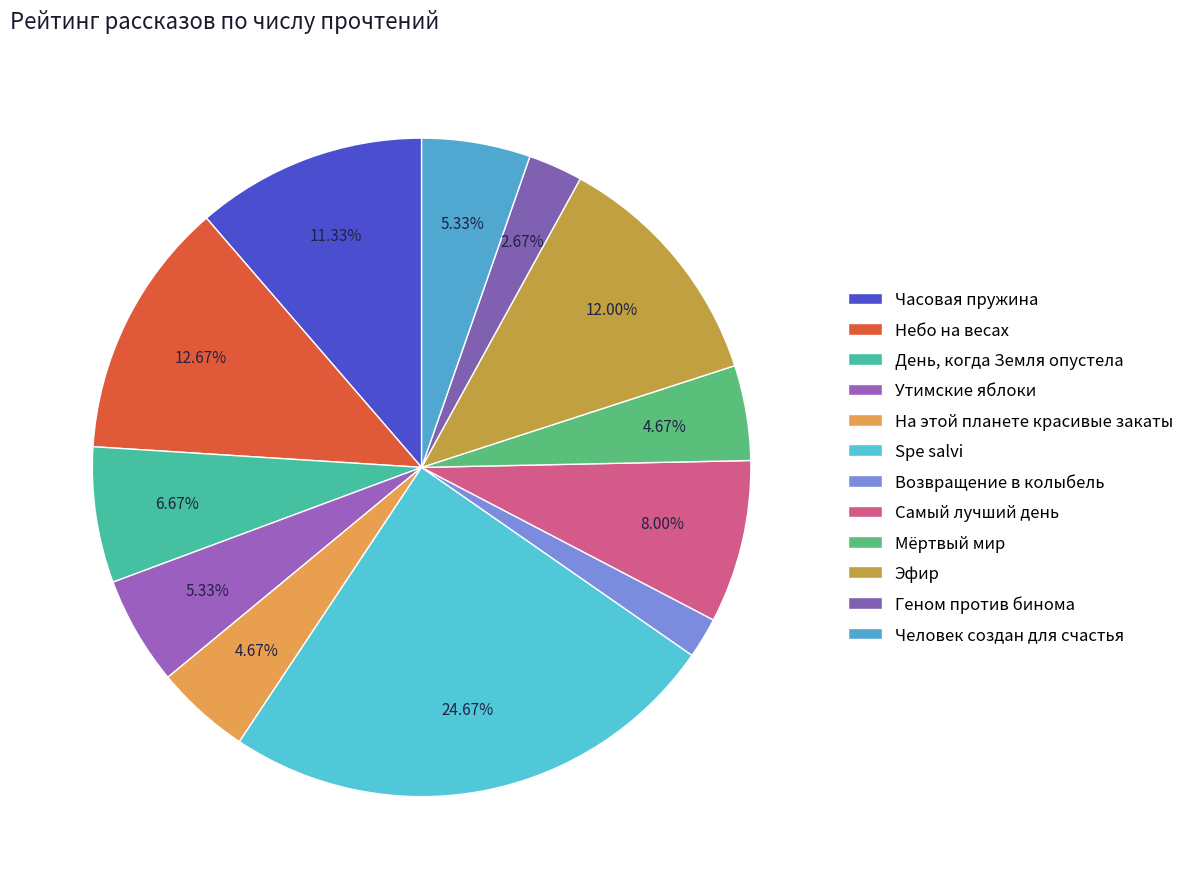

True or false: Самый лучший день accounts for 23% of the total.

False